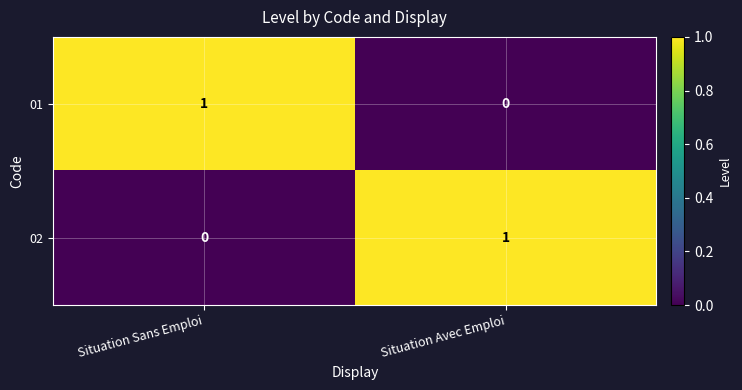

At Situation Avec Emploi, list the series in order from smallest to largest.

01, 02